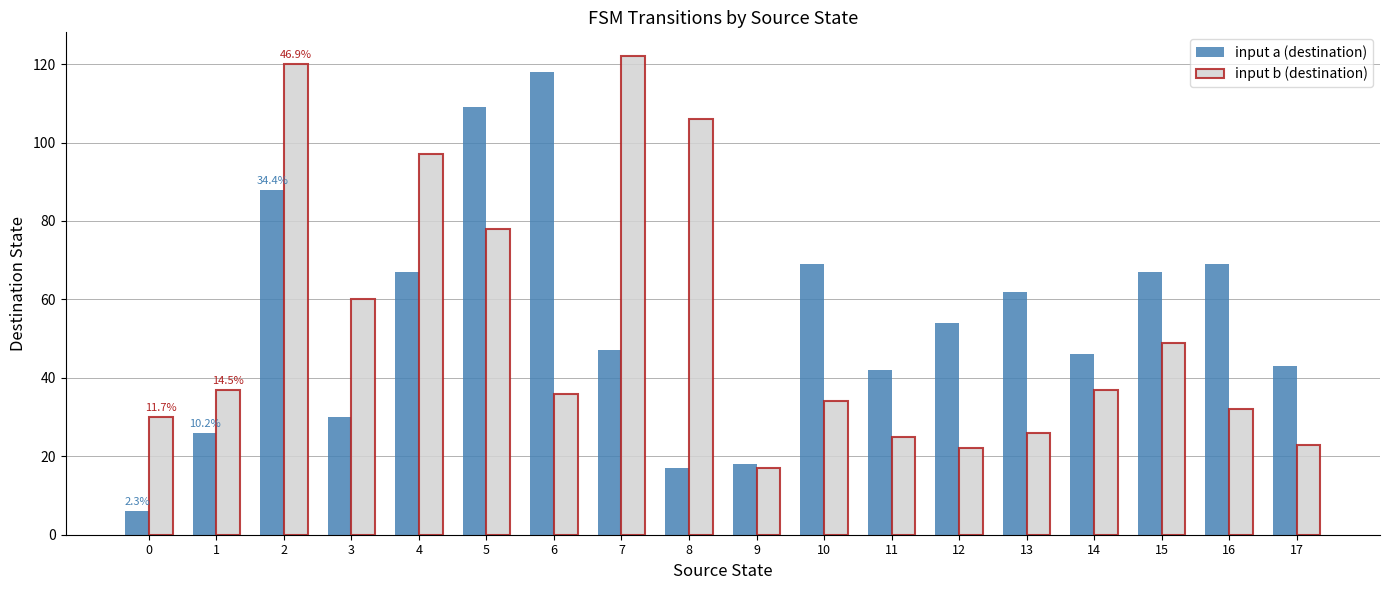

What are all the series names shown in the legend?

input a (destination), input b (destination)